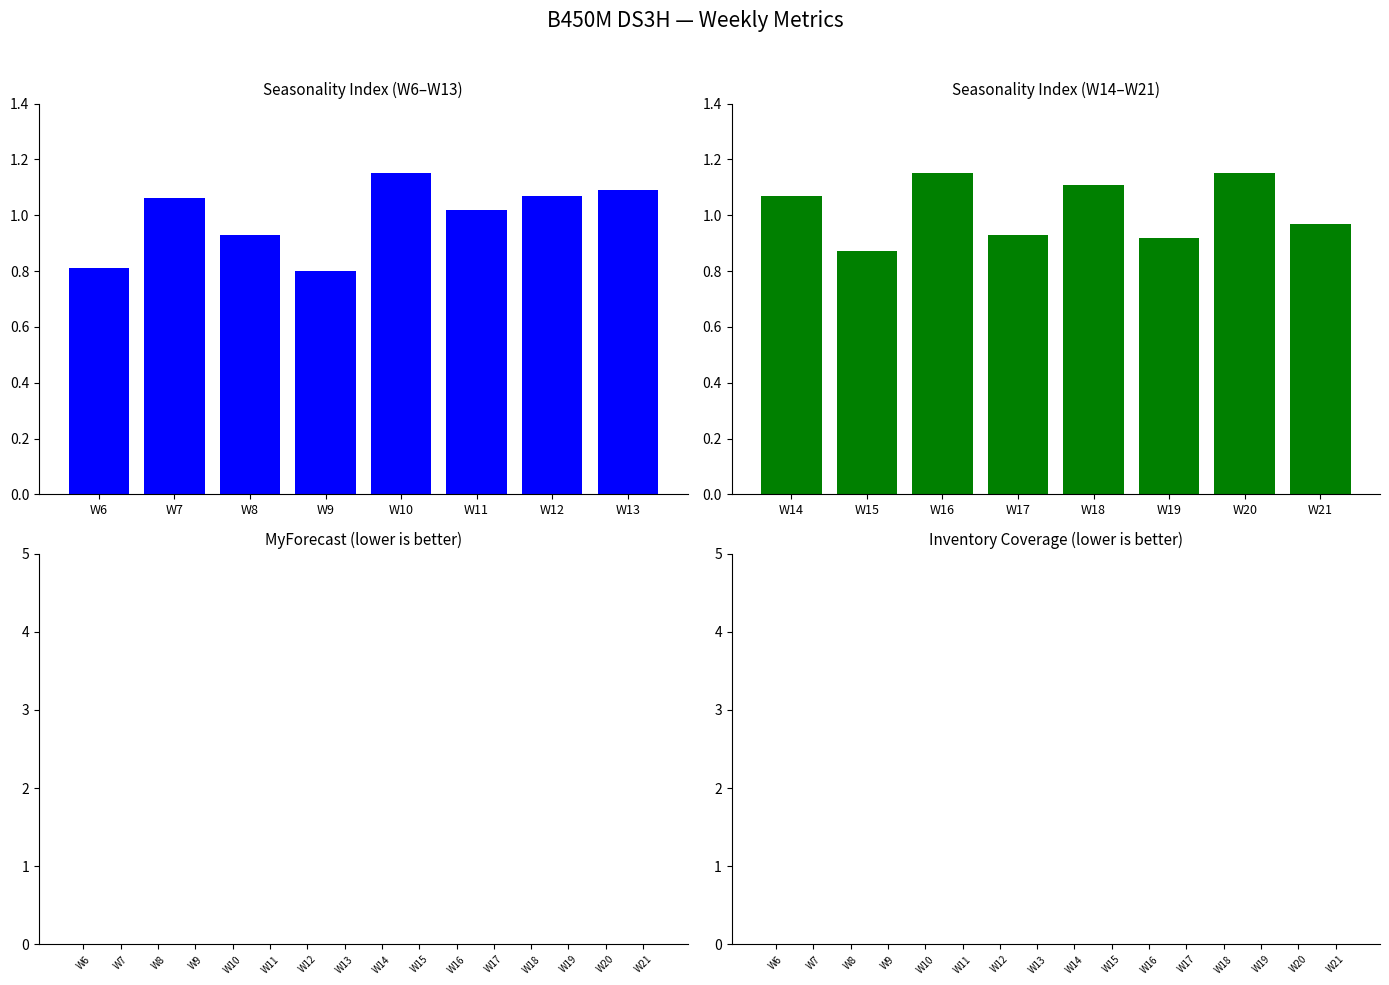

Reading left to right, list all the values displayed in this chart.

Seasonality Index: W6=0.8	W7=1.1	W8=0.9	W9=0.8	W10=1.1	W11=1.0	W12=1.1	W13=1.1	W14=1.1	W15=0.9	W16=1.1	W17=0.9	W18=1.1	W19=0.9	W20=1.1	W21=1.0
MyForecast: W6=0.0	W7=0.0	W8=0.0	W9=0.0	W10=0.0	W11=0.0	W12=0.0	W13=0.0	W14=0.0	W15=0.0	W16=0.0	W17=0.0	W18=0.0	W19=0.0	W20=0.0	W21=0.0
Inventory Coverage: W6=0.0	W7=0.0	W8=0.0	W9=0.0	W10=0.0	W11=0.0	W12=0.0	W13=0.0	W14=0.0	W15=0.0	W16=0.0	W17=0.0	W18=0.0	W19=0.0	W20=0.0	W21=0.0